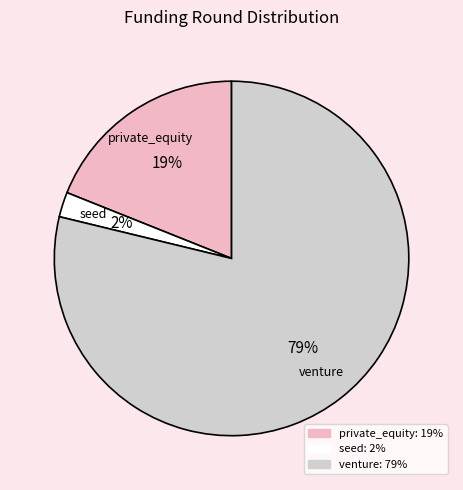

What percentage is the venture slice, to the nearest percent?

79%